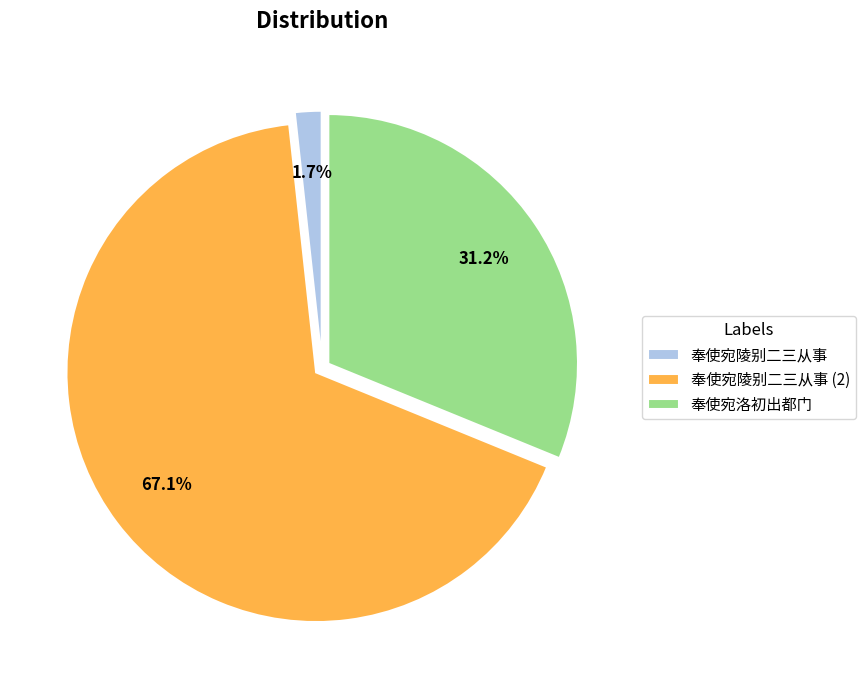

Is the sum of 奉使宛陵别二三从事 and 奉使宛洛初出都门 greater than half?

No